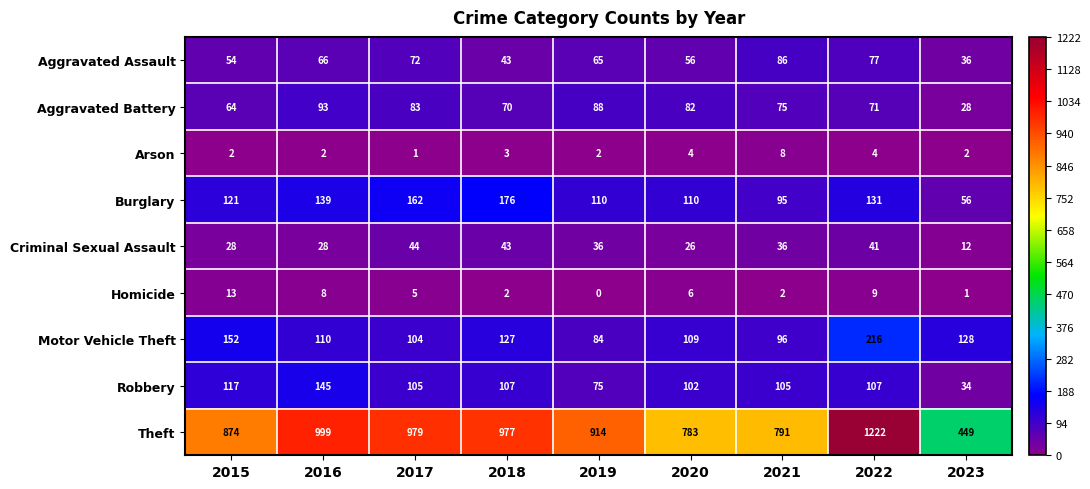

Which category has the lowest value across all series?

2019